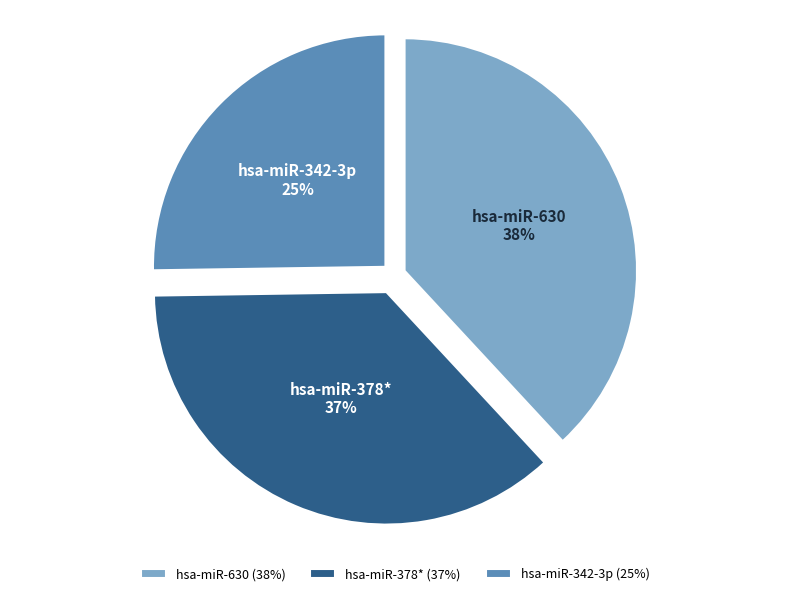

Which slice is the largest?

hsa-miR-630